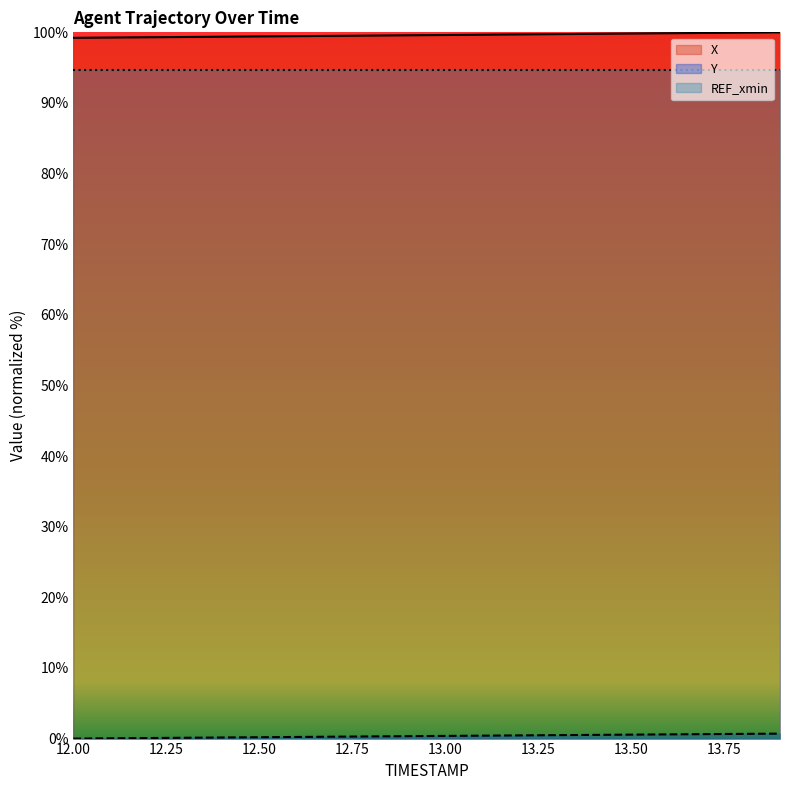

What is the label of the 11th point from the left?

13.0